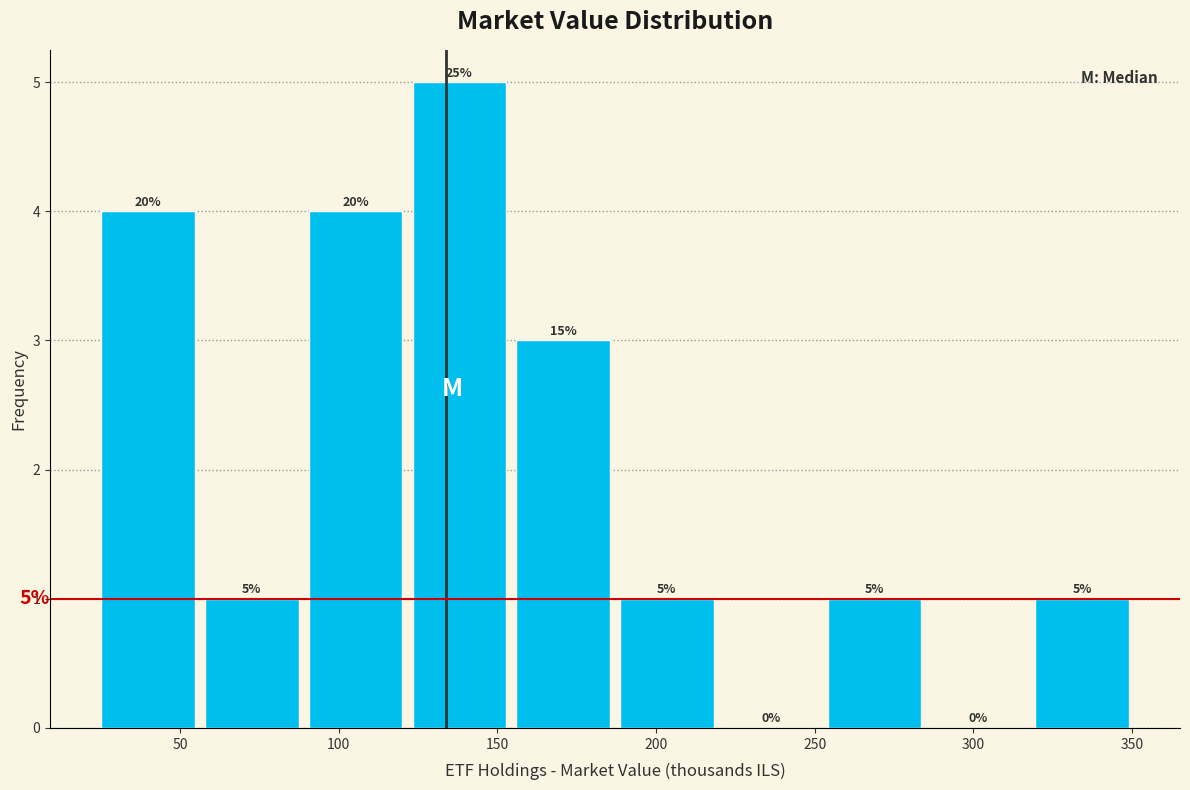

Which range on the x-axis has the tallest bar?

120 to 155